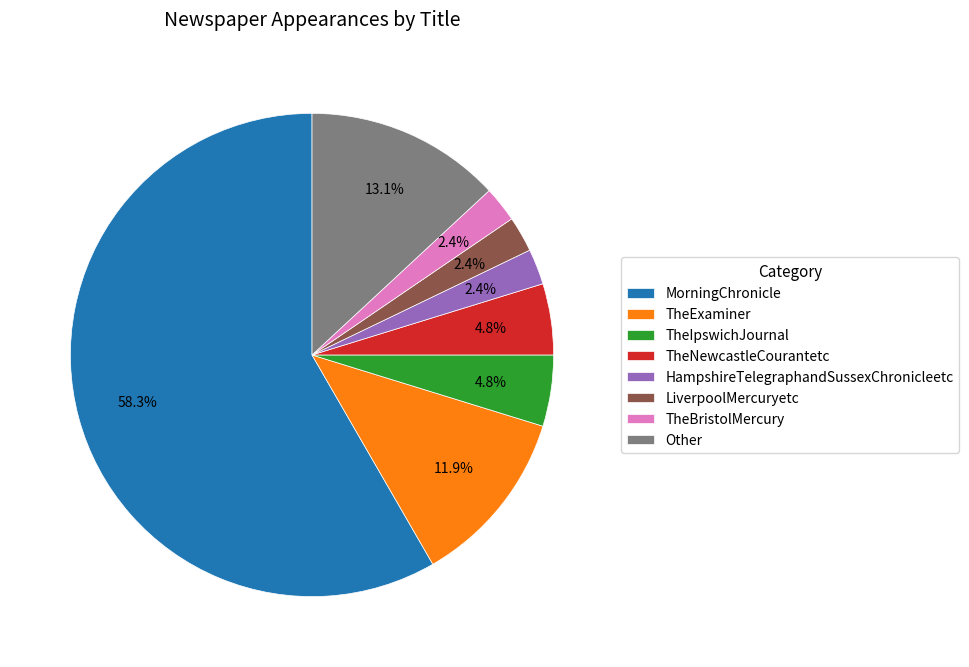

Approximately how many times larger is the value at HampshireTelegraphandSussexChronicleetc compared to TheNewcastleCourantetc?

0.5